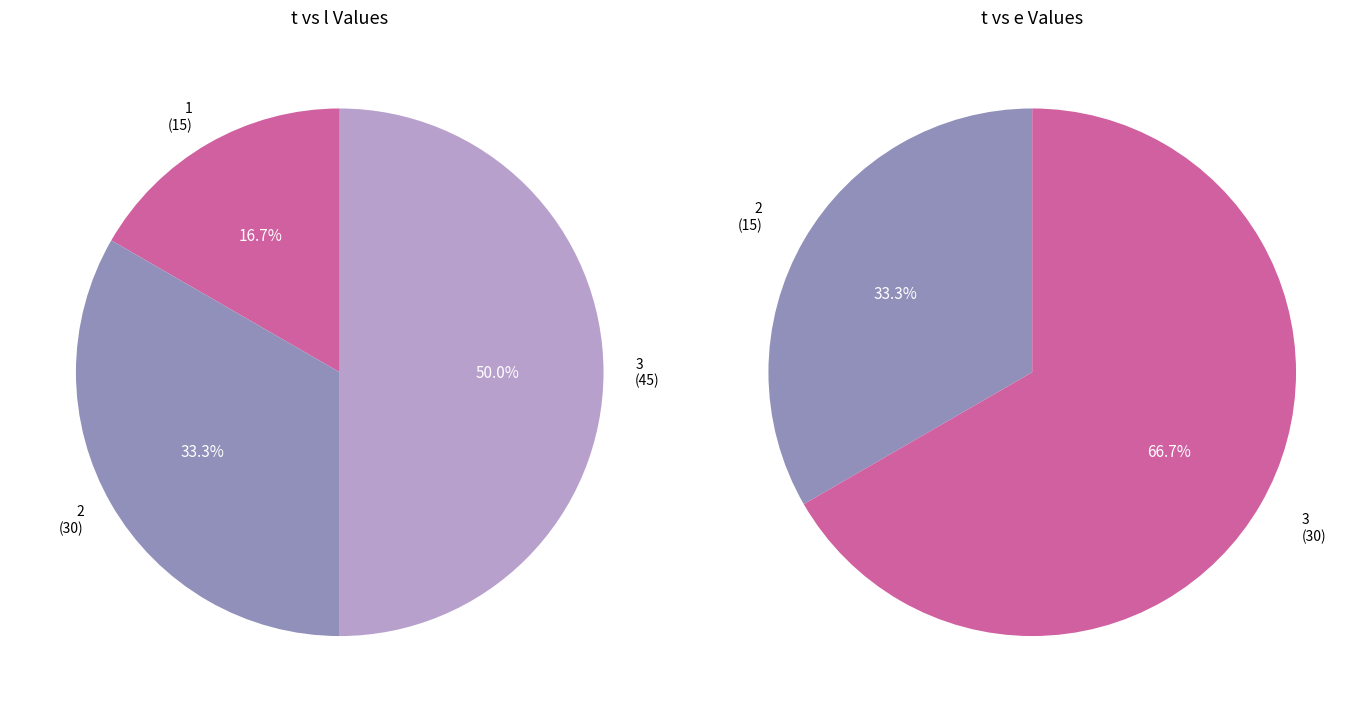

Does values_l represent more than half of the total?

No